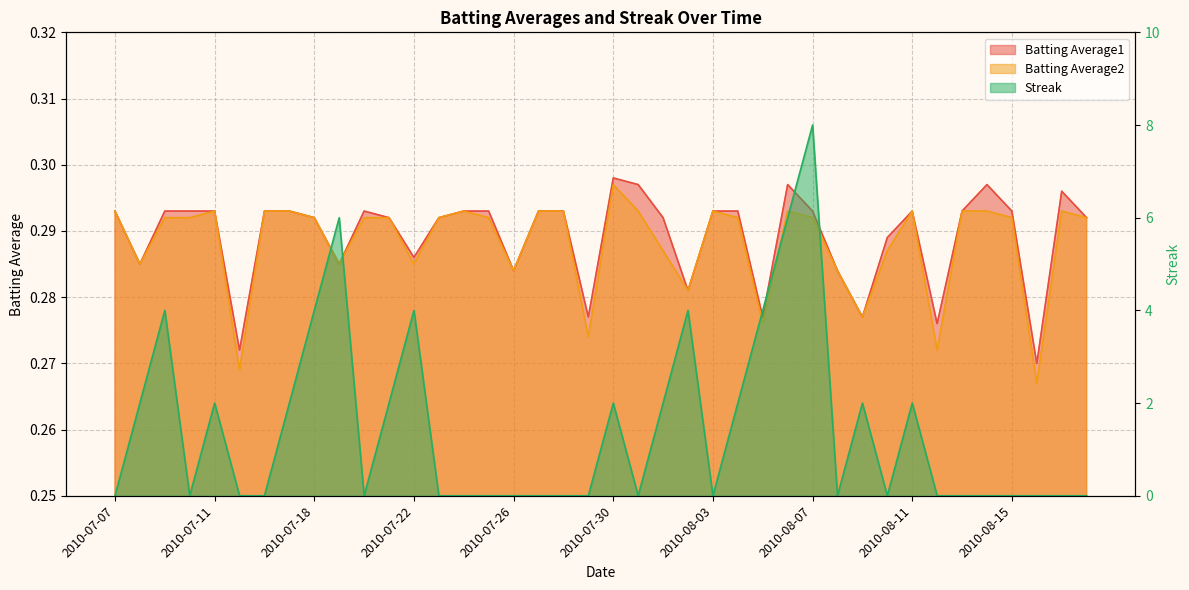

What is the difference between the maximum and second lowest values in the Streak series?

8.0